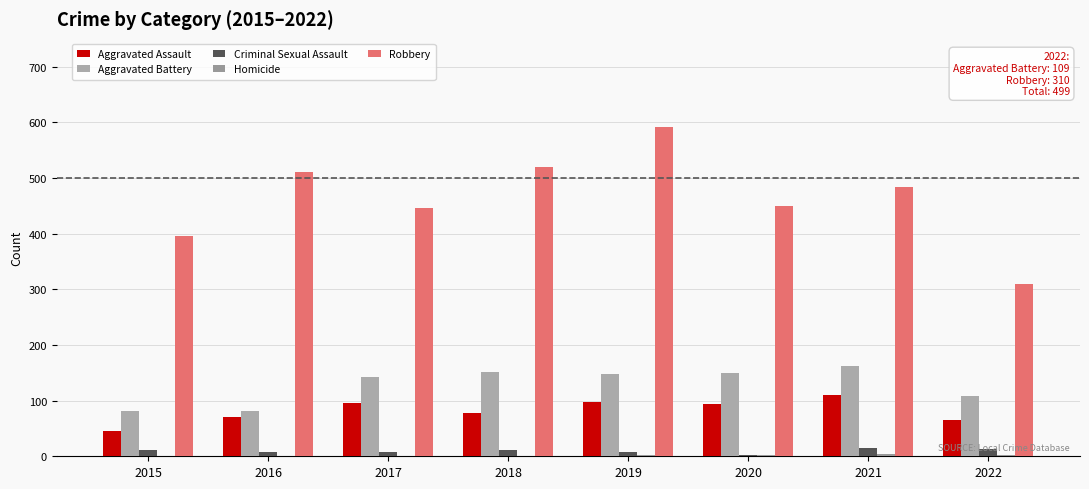

What is the value of the Criminal Sexual Assault bar at the 3rd from the left?

8